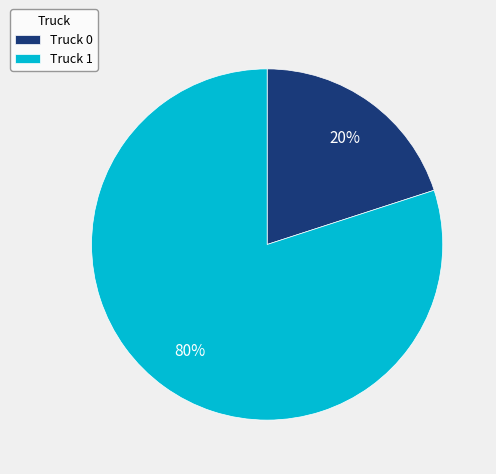

How many slices are in this pie chart?

2